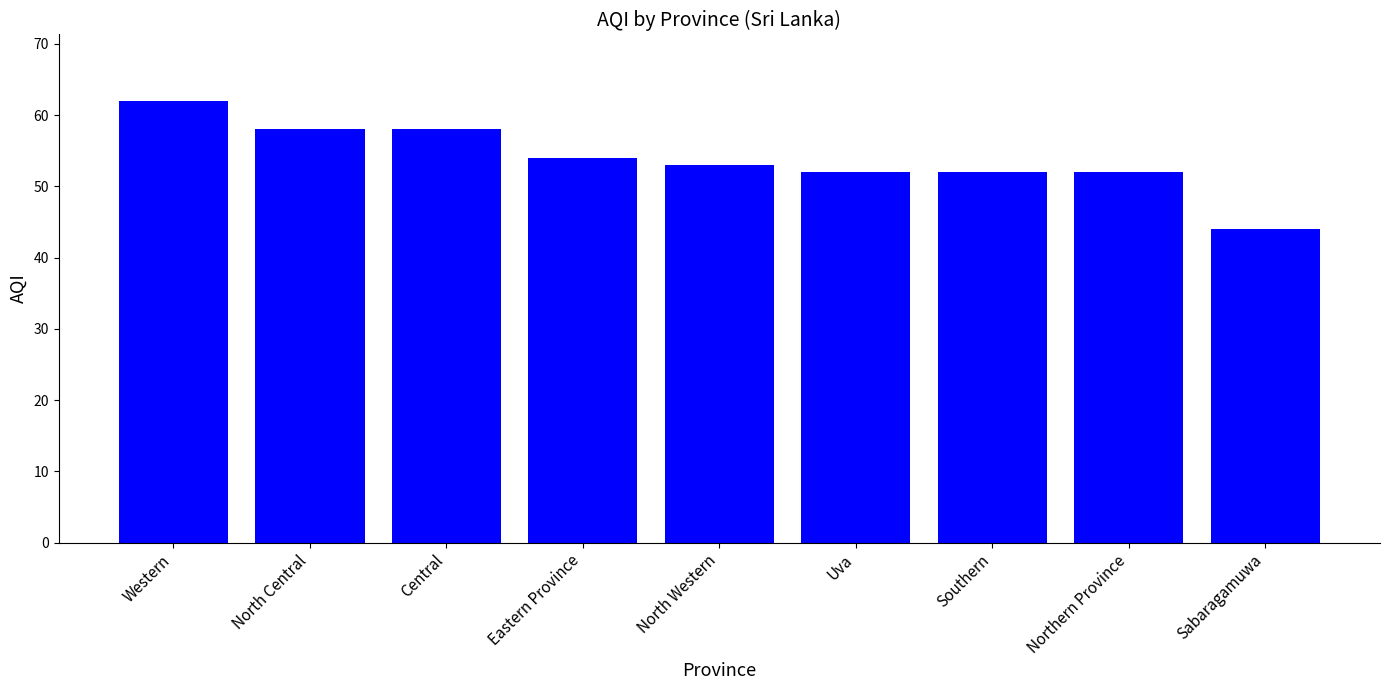

True or false: the data shows 16 at North Western.

False